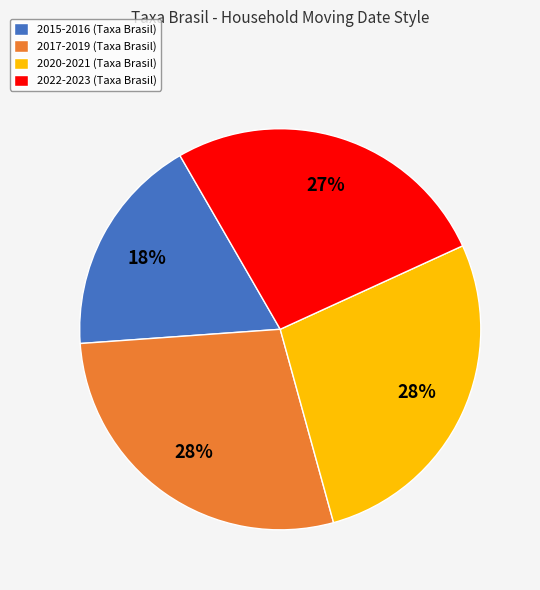

Is there a majority slice in this chart?

No